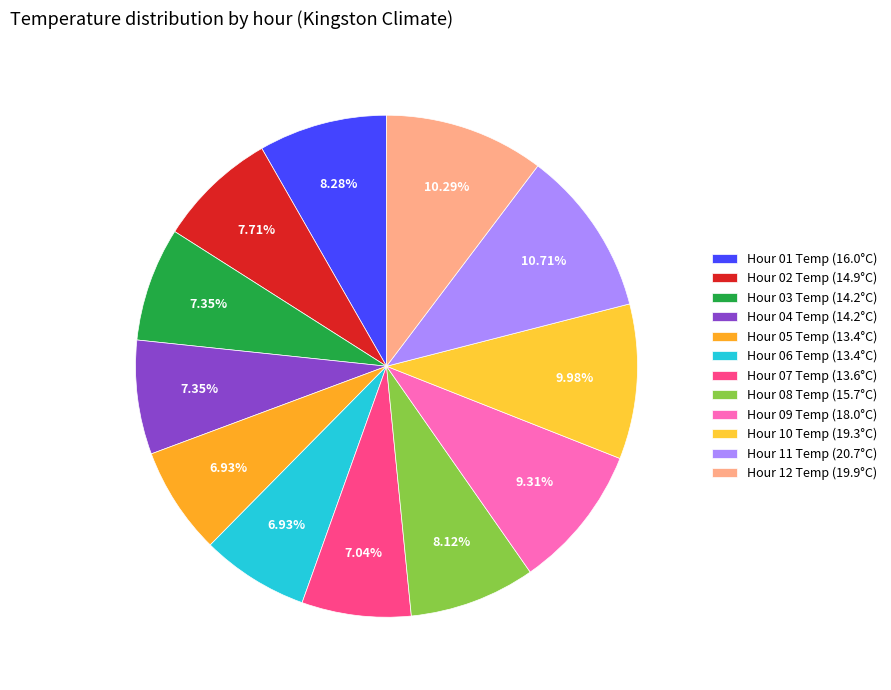

Which slice is the smallest?

05